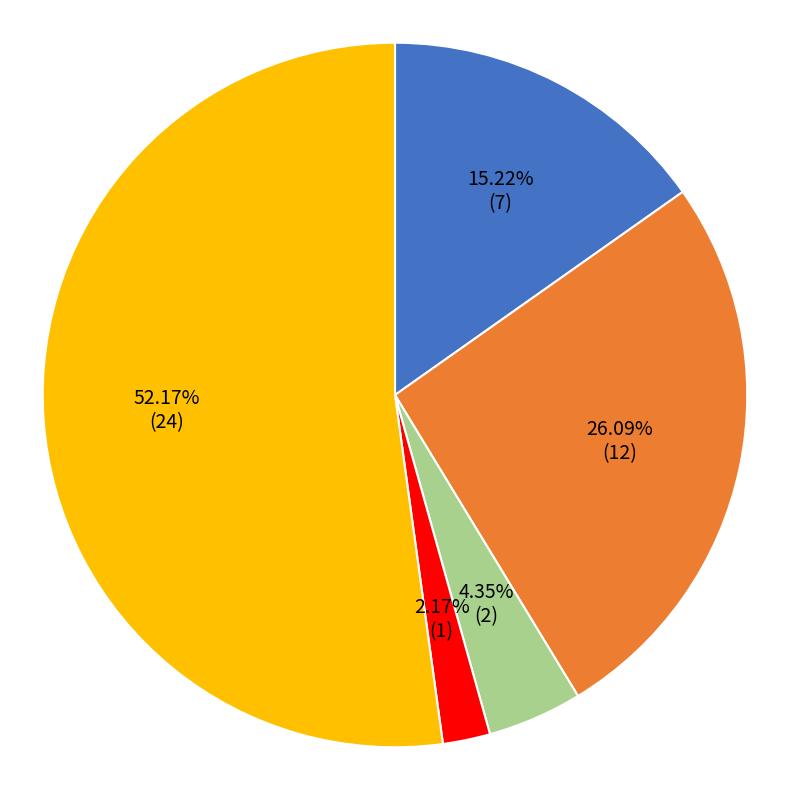

Rank the categories by value from lowest to highest.

Homicide, Criminal Sexual Assault, Aggravated Assault, Aggravated Battery, Robbery